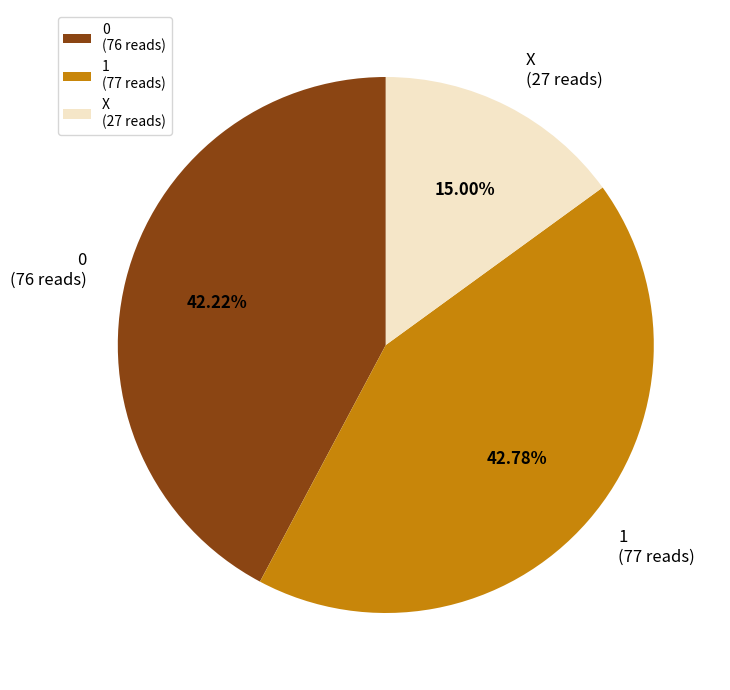

Rank the categories by value from highest to lowest.

1 (77 reads), 0 (76 reads), X (27 reads)